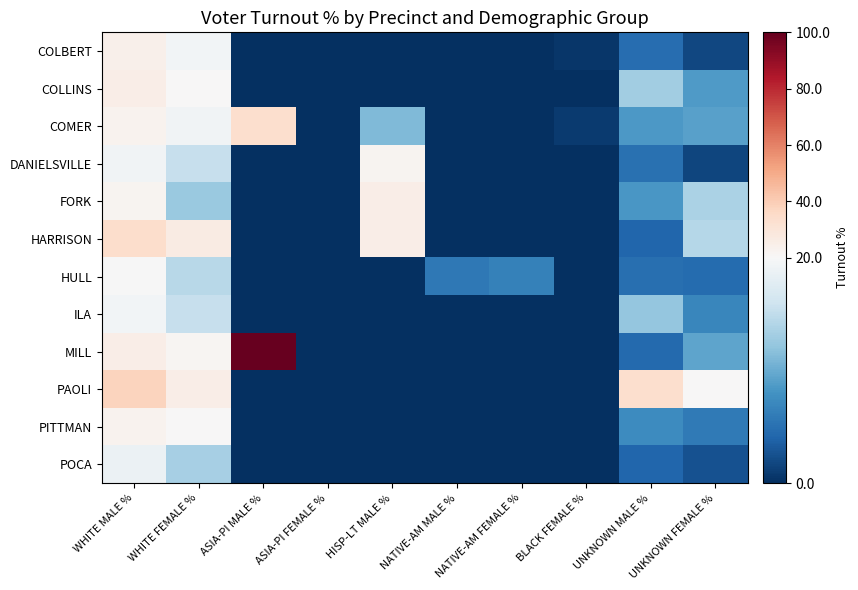

What is the minimum value shown in the chart?

-20.0